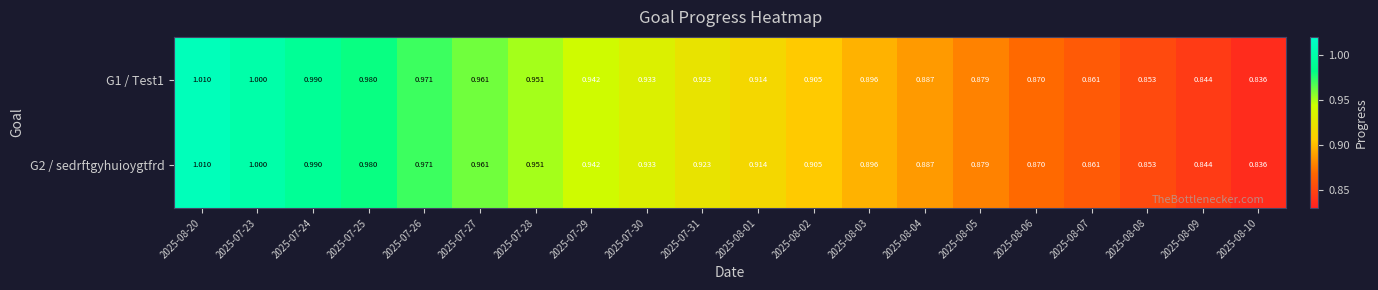

Is the value of G1 / Test1 at 2025-08-09 greater than the value of G2 / sedrftgyhuioygtfrd at 2025-08-08?

No